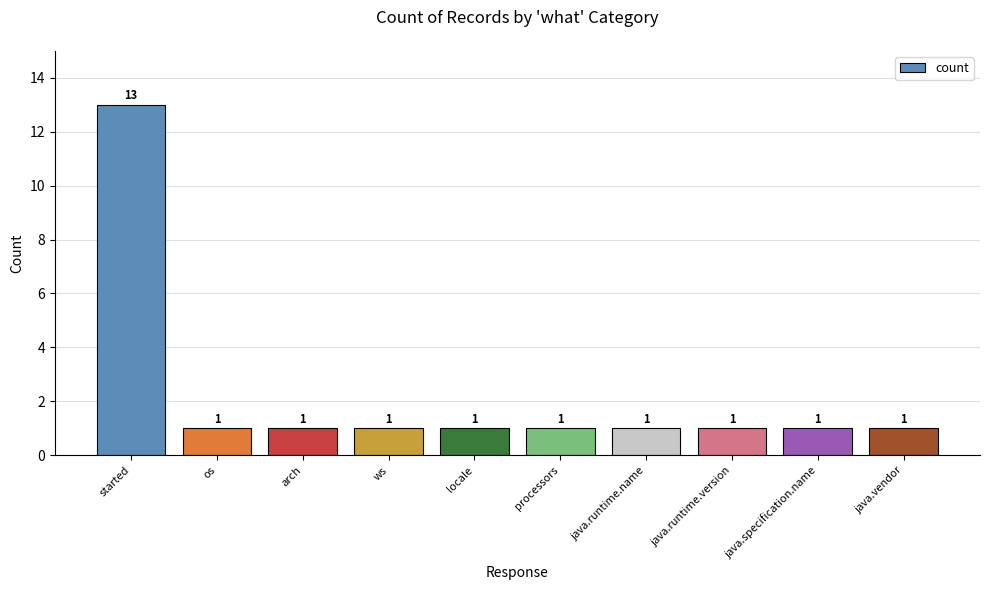

Is it true that the value at processors is 0?

False